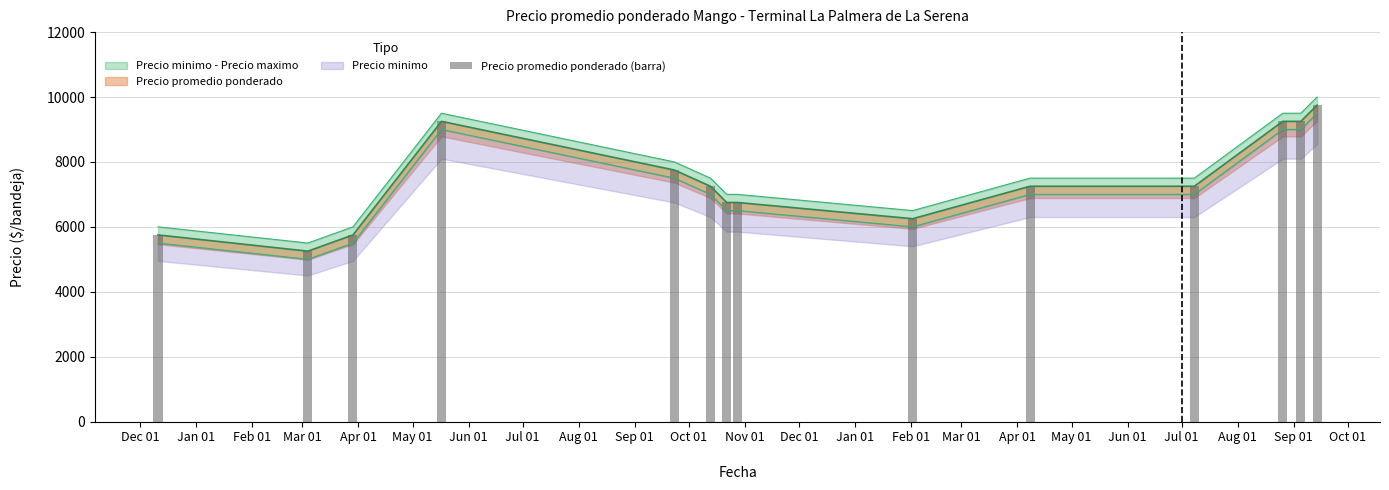

What is the value of the 8th bar from the left?

6750